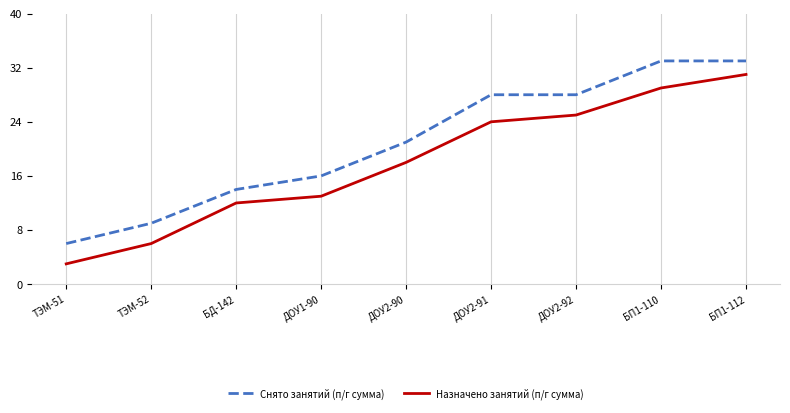

What is the greatest value displayed?

33